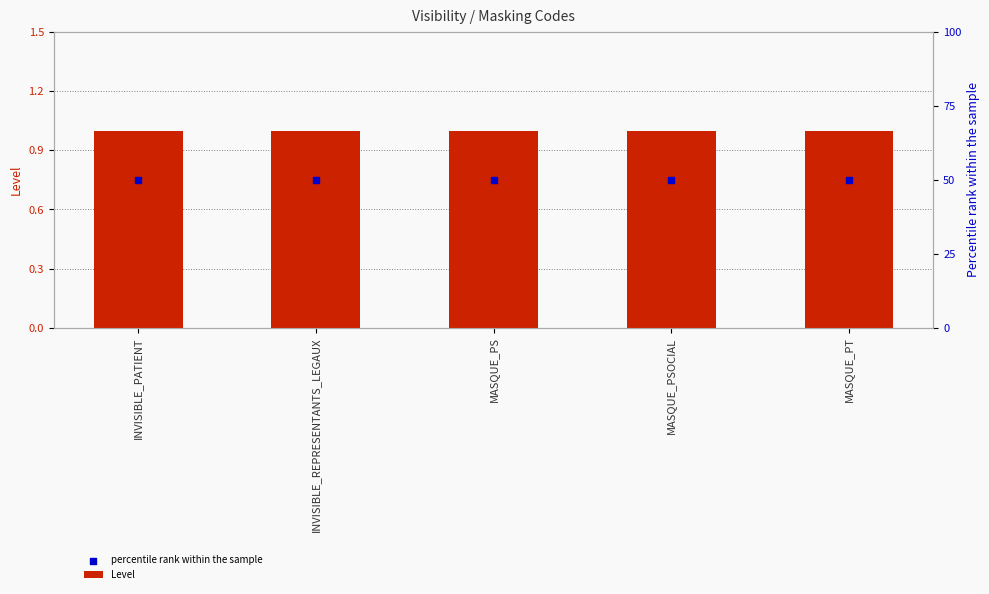

Which series contains the highest Y value?

Level